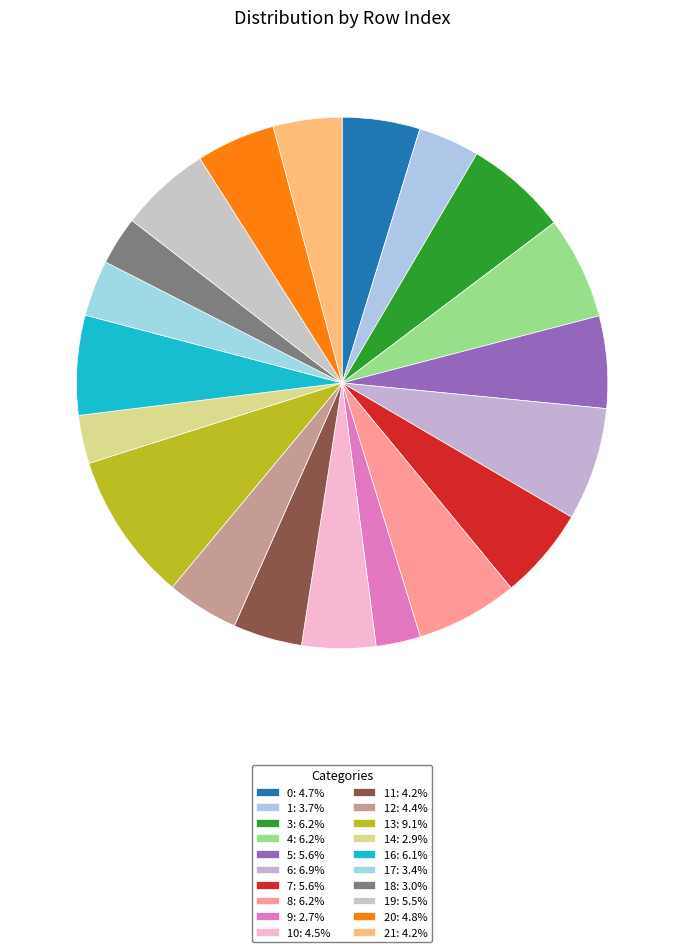

How many segments does this pie chart have?

20